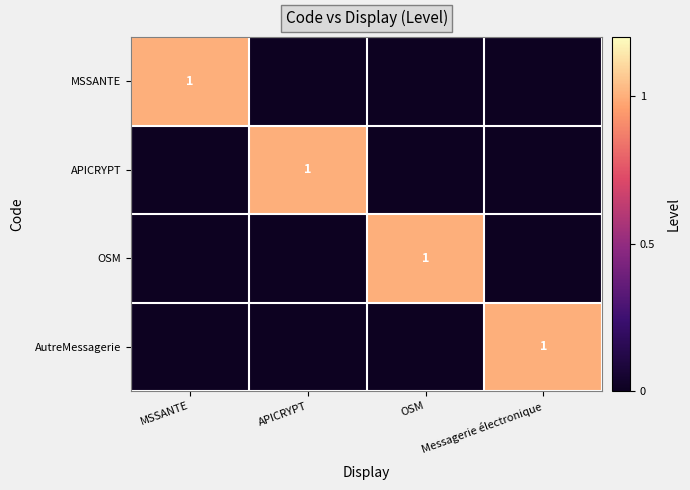

Which label corresponds to the largest value in the chart?

MSSANTE